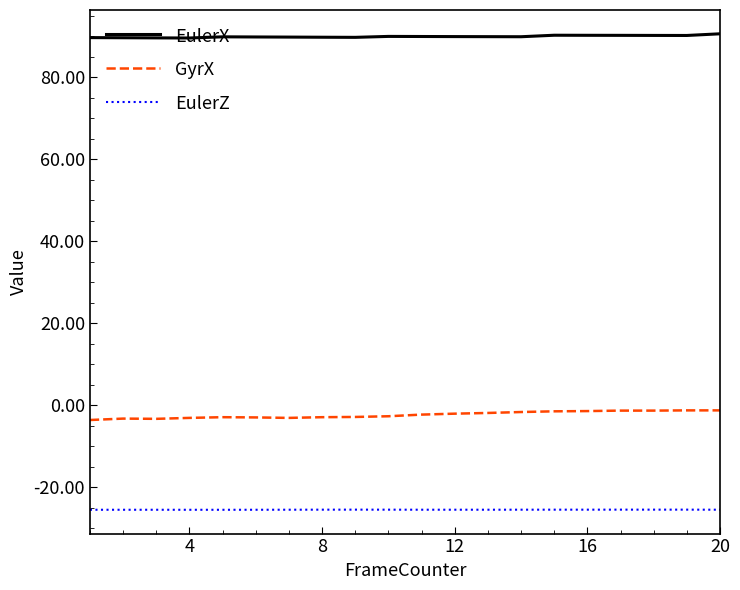

Rank the series by their average value, from highest to lowest.

EulerX, GyrX, EulerZ